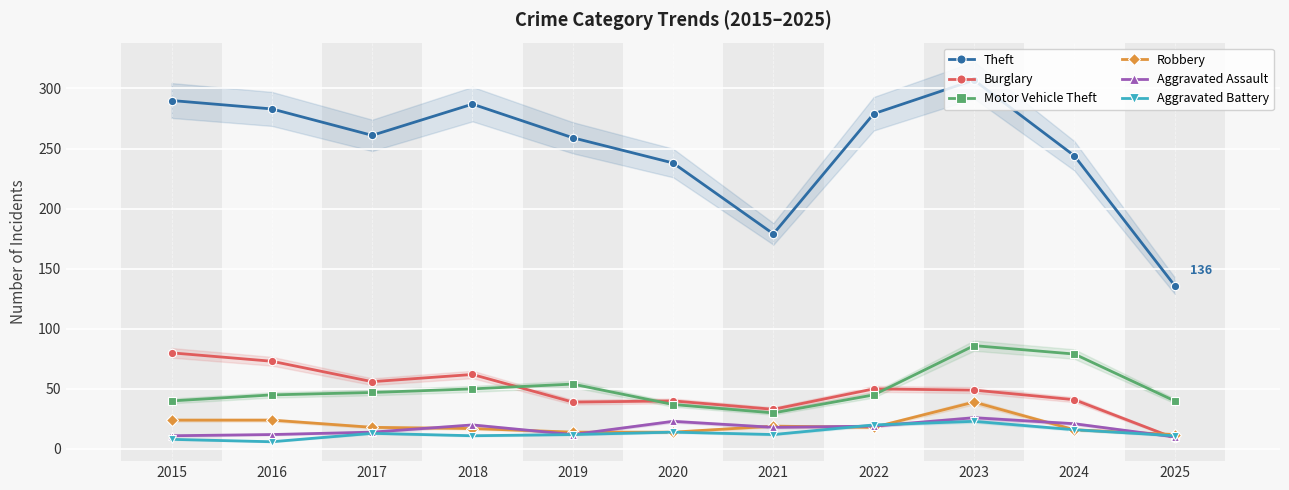

Reading left to right, list all the values displayed in this chart.

Theft: 290	283	261	287	259	238	179	279	307	244	136
Burglary: 80	73	56	62	39	40	33	50	49	41	9
Motor Vehicle Theft: 40	45	47	50	54	37	30	45	86	79	40
Robbery: 24	24	18	17	14	14	19	18	39	16	12
Aggravated Assault: 11	12	14	20	12	23	18	19	26	21	10
Aggravated Battery: 8	6	13	11	12	14	12	20	23	16	11